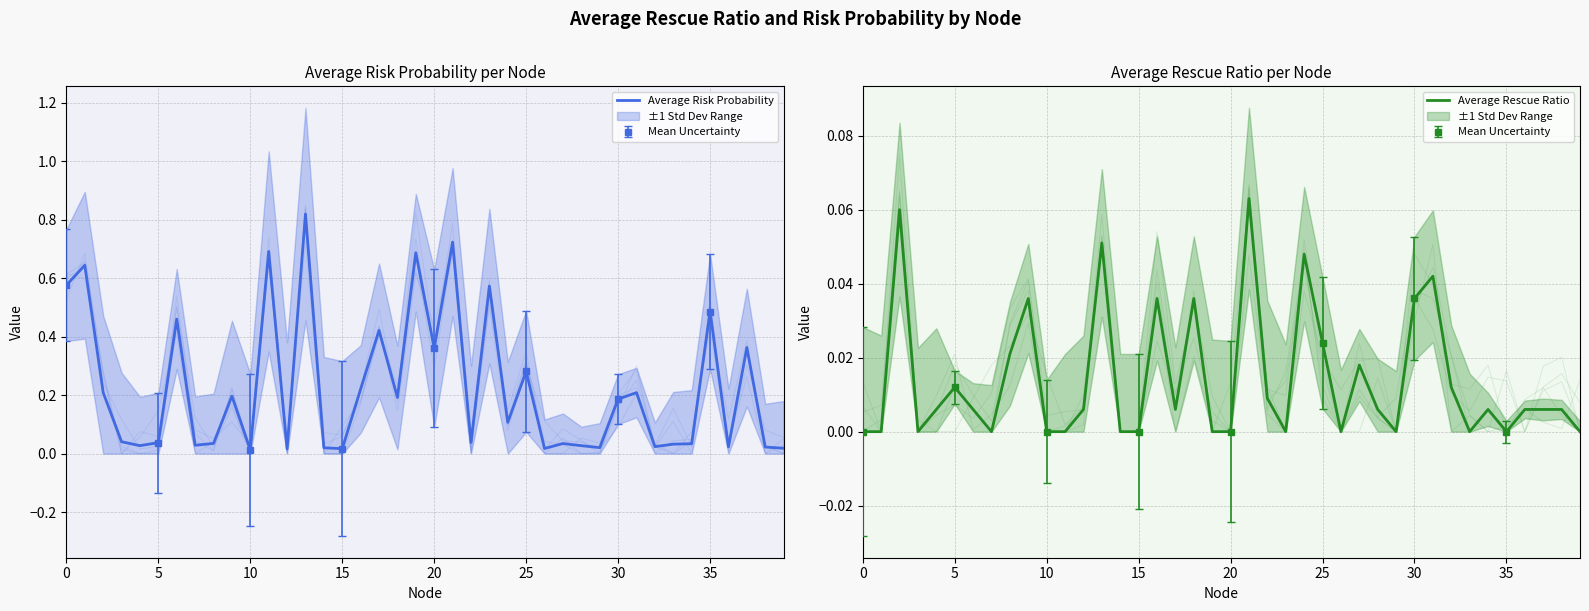

Reading left to right, list all the values displayed in this chart.

Average Risk Probability: 0.6	0.6	0.2	0.0	0.0	0.0	0.5	0.0	0.0	0.2	0.0	0.7	0.0	0.8	0.0	0.0	0.2	0.4	0.2	0.7	0.4	0.7	0.0	0.6	0.1	0.3	0.0	0.0	0.0	0.0	0.2	0.2	0.0	0.0	0.0	0.5	0.0	0.4	0.0	0.0
Average Rescue Ratio: 0.0	0.0	0.1	0.0	0.0	0.0	0.0	0.0	0.0	0.0	0.0	0.0	0.0	0.1	0.0	0.0	0.0	0.0	0.0	0.0	0.0	0.1	0.0	0.0	0.0	0.0	0.0	0.0	0.0	0.0	0.0	0.0	0.0	0.0	0.0	0.0	0.0	0.0	0.0	0.0